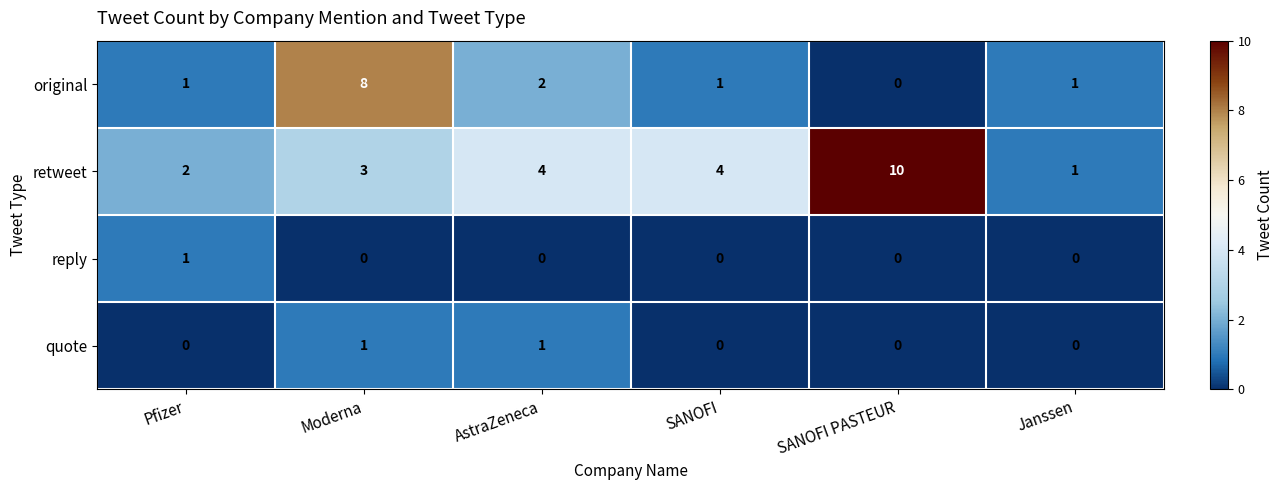

How many data points does each series have?

6